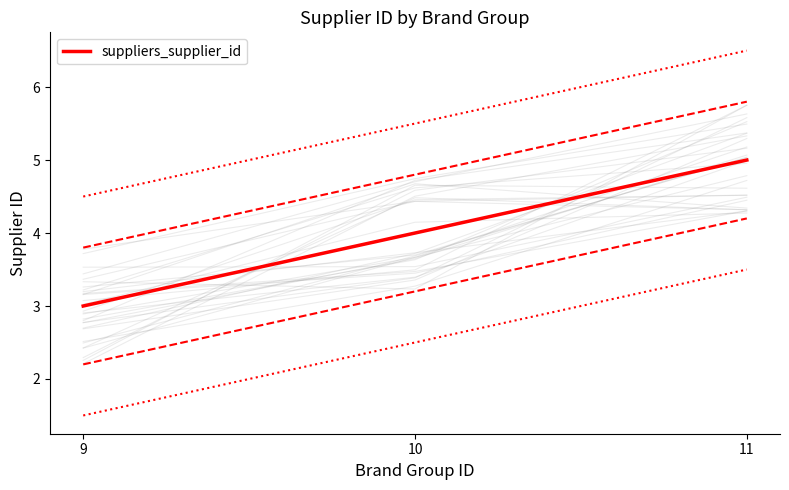

Count the values in the range 3 to 5.

3